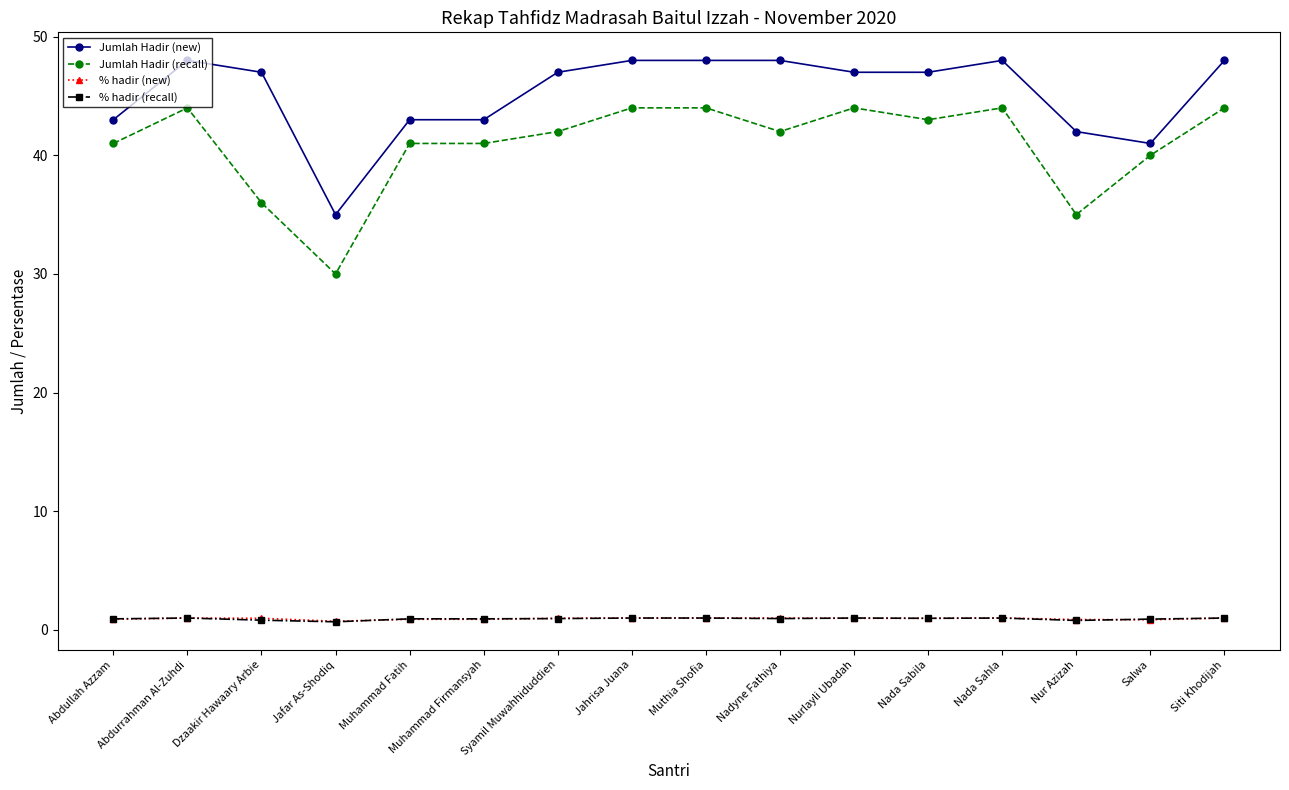

The value of % hadir (new) at Nada Sabila is 1.0. True or false?

True